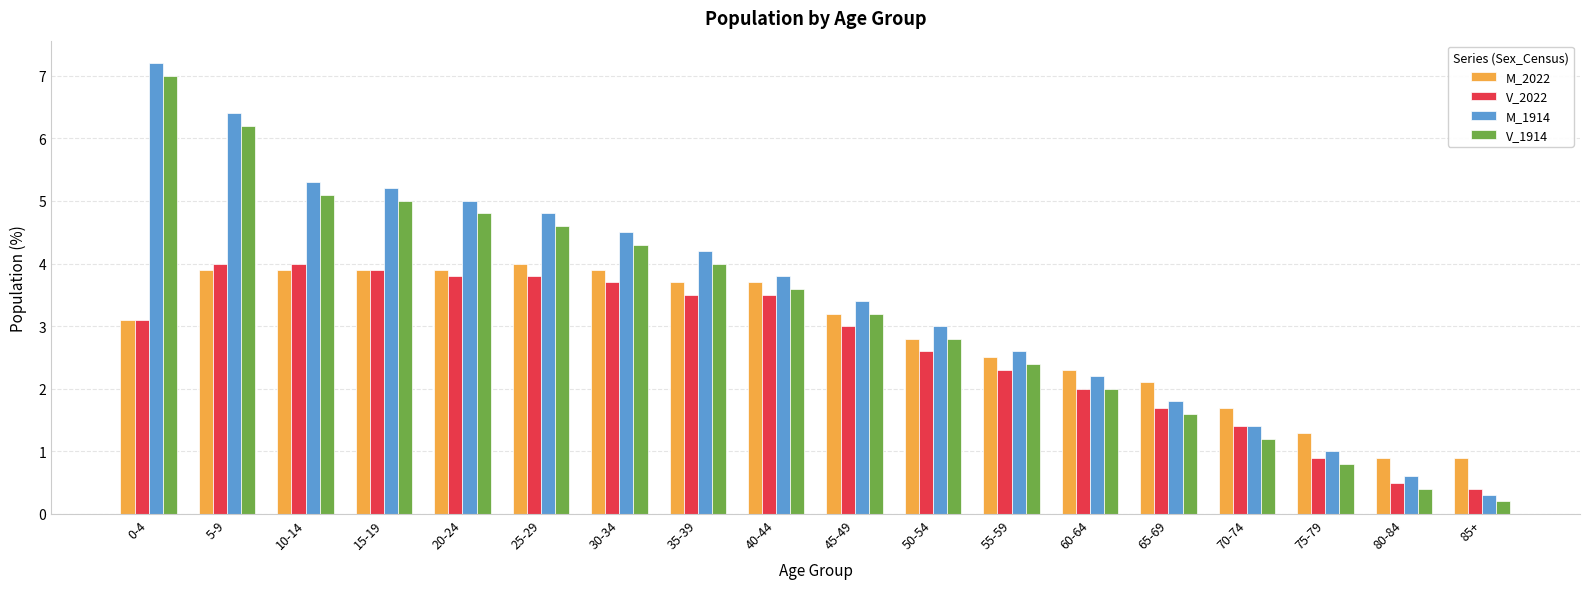

What is the sum of the M_1914 values at 60-64 and 80-84?

2.8